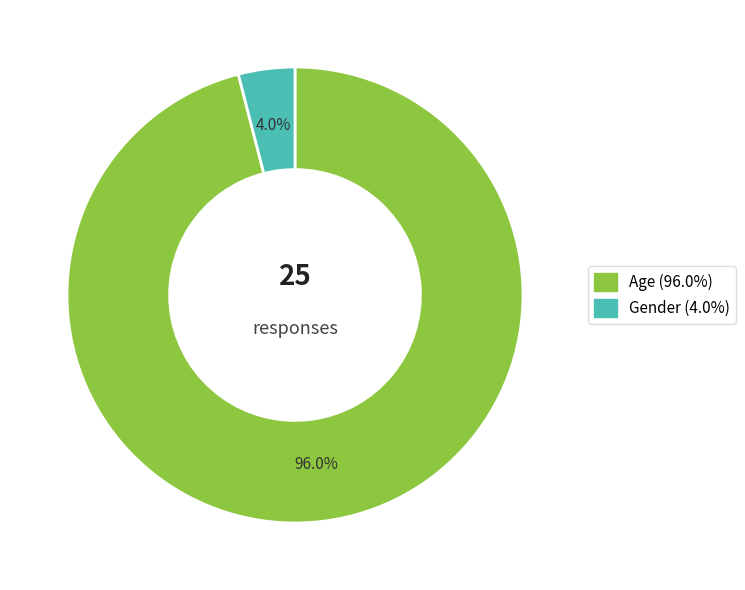

Which has a higher value, Gender or Age?

Age